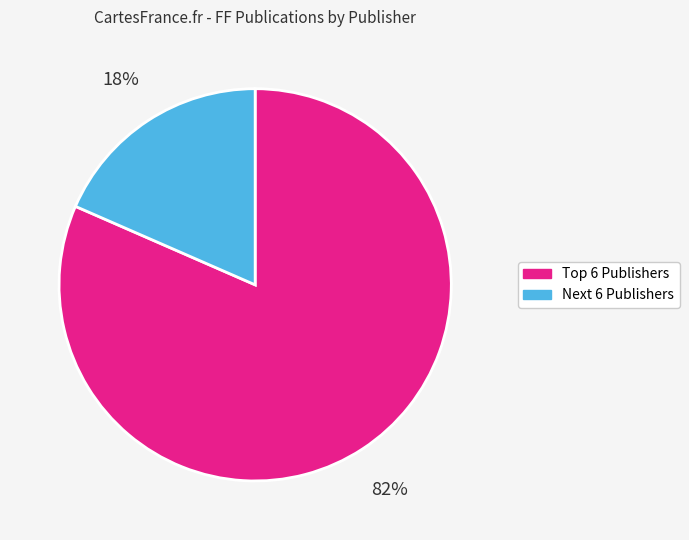

To the nearest percent, what is the average slice percentage?

50%